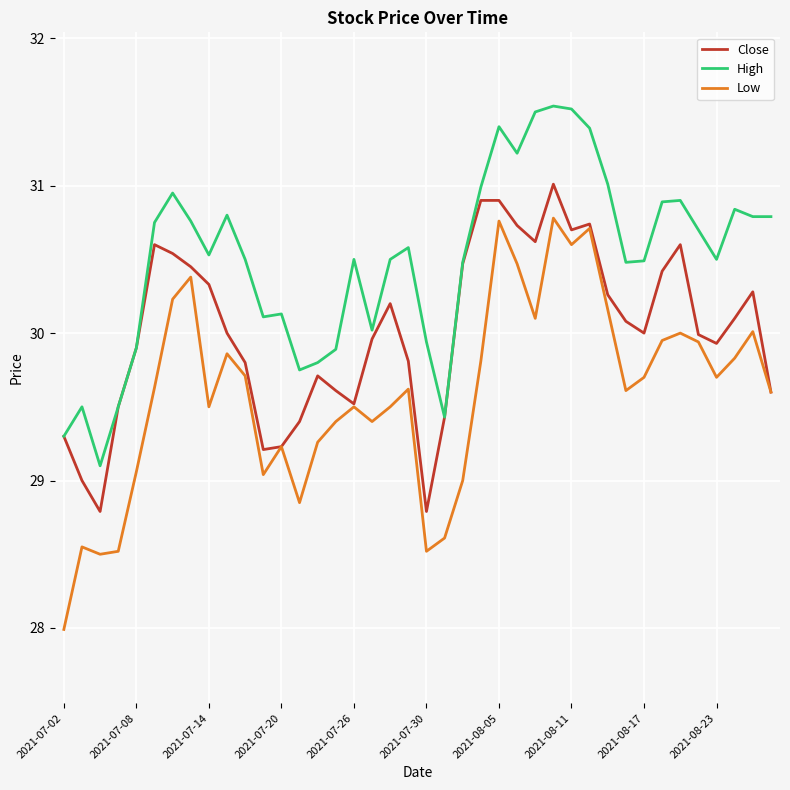

Which series has the largest total across all categories?

High